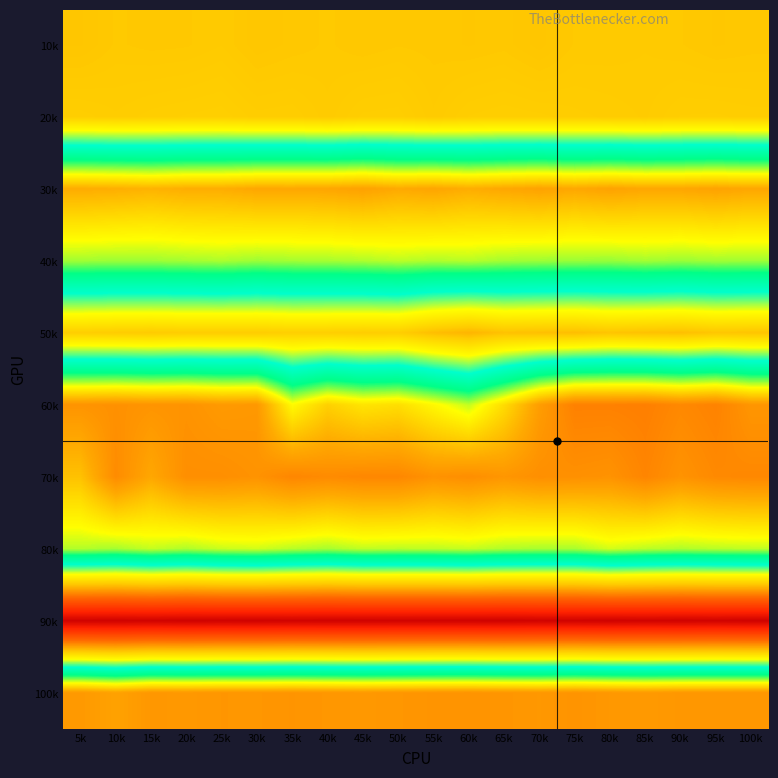

Reading right to left, extract all data points from this chart.

10k: 100k=962.9	95k=961.1	90k=964.8	85k=967.3	80k=965.4	75k=965.0	70k=956.9	65k=963.2	60k=961.1	55k=963.1	50k=964.2	45k=961.9	40k=965.2	35k=962.4	30k=959.2	25k=967.4	20k=964.0	15k=963.2	10k=965.2	5k=958.0
20k: 100k=975.3	95k=977.4	90k=976.9	85k=970.1	80k=972.8	75k=974.8	70k=977.7	65k=979.4	60k=976.9	55k=968.2	50k=978.6	45k=977.6	40k=968.8	35k=976.0	30k=975.0	25k=981.9	20k=980.2	15k=978.2	10k=974.3	5k=978.5
30k: 100k=1748.7	95k=1758.5	90k=1750.6	85k=1749.3	80k=1758.8	75k=1747.9	70k=1758.8	65k=1749.1	60k=1737.2	55k=1752.8	50k=1744.0	45k=1761.3	40k=1751.3	35k=1748.3	30k=1749.2	25k=1737.6	20k=1736.9	15k=1726.8	10k=1735.2	5k=1740.2
40k: 100k=1530.8	95k=1532.7	90k=1527.8	85k=1533.5	80k=1525.8	75k=1527.6	70k=1530.2	65k=1534.0	60k=1545.5	55k=1540.9	50k=1548.2	45k=1539.9	40k=1535.8	35k=1533.8	30k=1529.6	25k=1538.2	20k=1534.0	15k=1529.8	10k=1529.1	5k=1531.8
50k: 100k=954.1	95k=957.7	90k=942.6	85k=946.8	80k=954.4	75k=939.8	70k=943.8	65k=947.5	60k=918.4	55k=940.1	50k=978.4	45k=976.8	40k=980.8	35k=983.1	30k=974.7	25k=975.6	20k=975.6	15k=970.8	10k=974.2	5k=979.0
60k: 100k=1788.4	95k=1832.3	90k=1818.6	85k=1840.2	80k=1836.3	75k=1836.4	70k=1771.6	65k=1651.8	60k=1552.1	55k=1600.9	50k=1648.1	45k=1635.9	40k=1673.5	35k=1596.8	30k=1783.6	25k=1779.4	20k=1794.8	15k=1791.6	10k=1800.1	5k=1792.9
70k: 100k=1821.0	95k=1816.5	90k=1795.0	85k=1826.5	80k=1795.6	75k=1801.1	70k=1803.7	65k=1788.0	60k=1806.8	55k=1795.9	50k=1822.2	45k=1821.8	40k=1813.1	35k=1824.5	30k=1795.3	25k=1804.6	20k=1804.8	15k=1749.5	10k=1811.4	5k=1700.7
80k: 100k=1549.4	95k=1546.0	90k=1540.4	85k=1547.8	80k=1562.0	75k=1536.4	70k=1536.1	65k=1541.3	60k=1553.8	55k=1548.5	50k=1547.4	45k=1550.6	40k=1535.5	35k=1545.8	30k=1561.0	25k=1556.2	20k=1540.3	15k=1553.4	10k=1534.2	5k=1543.2
90k: 100k=362.6	95k=366.1	90k=364.3	85k=366.5	80k=363.2	75k=365.4	70k=366.8	65k=362.4	60k=364.1	55k=364.9	50k=365.3	45k=364.5	40k=364.5	35k=365.6	30k=363.0	25k=364.4	20k=362.4	15k=366.6	10k=364.1	5k=365.4
100k: 100k=1787.6	95k=1786.5	90k=1785.9	85k=1779.8	80k=1784.7	75k=1792.8	70k=1784.7	65k=1789.1	60k=1793.9	55k=1791.9	50k=1787.3	45k=1783.5	40k=1787.3	35k=1791.3	30k=1787.4	25k=1788.1	20k=1783.6	15k=1786.1	10k=1761.0	5k=1781.2